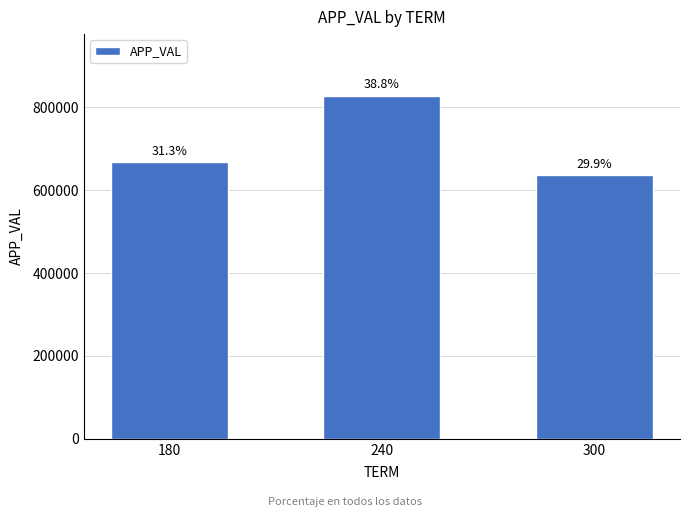

Rank the categories by value from lowest to highest.

300, 180, 240